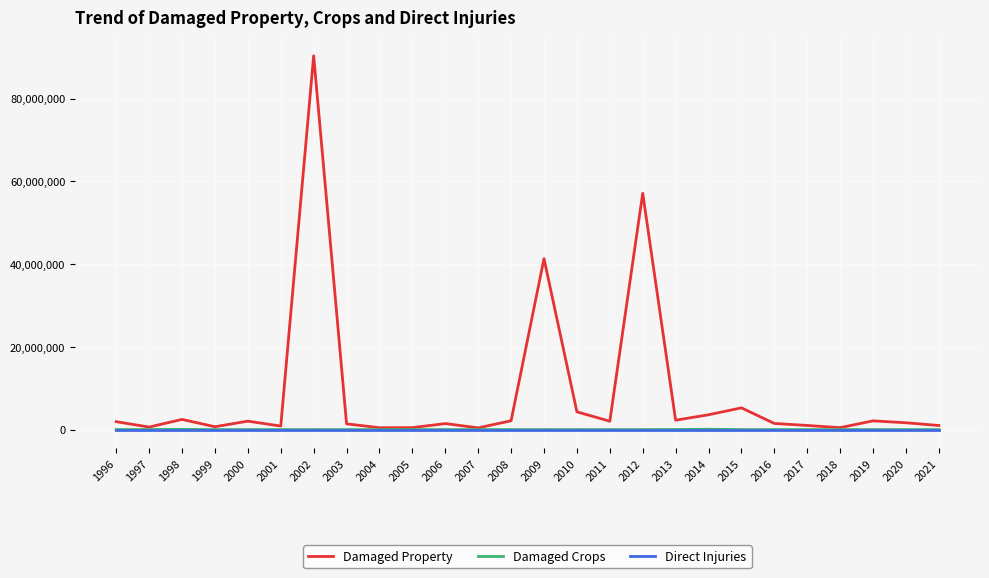

What is the sum of all Direct Injuries values?

50